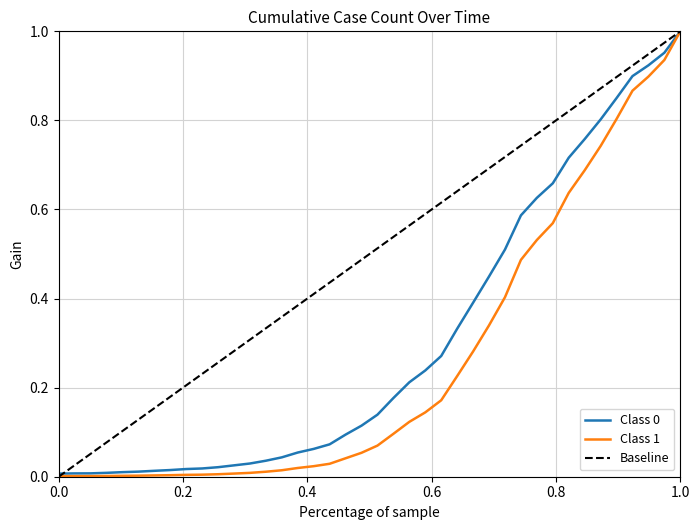

Reading right to left, what are all the values shown in this chart?

1.0	1.0	0.9	0.9	0.9	0.8	0.8	0.7	0.7	0.6	0.6	0.5	0.4	0.4	0.3	0.3	0.2	0.2	0.2	0.1	0.1	0.1	0.1	0.1	0.1	0.0	0.0	0.0	0.0	0.0	0.0	0.0	0.0	0.0	0.0	0.0	0.0	0.0	0.0	0.0